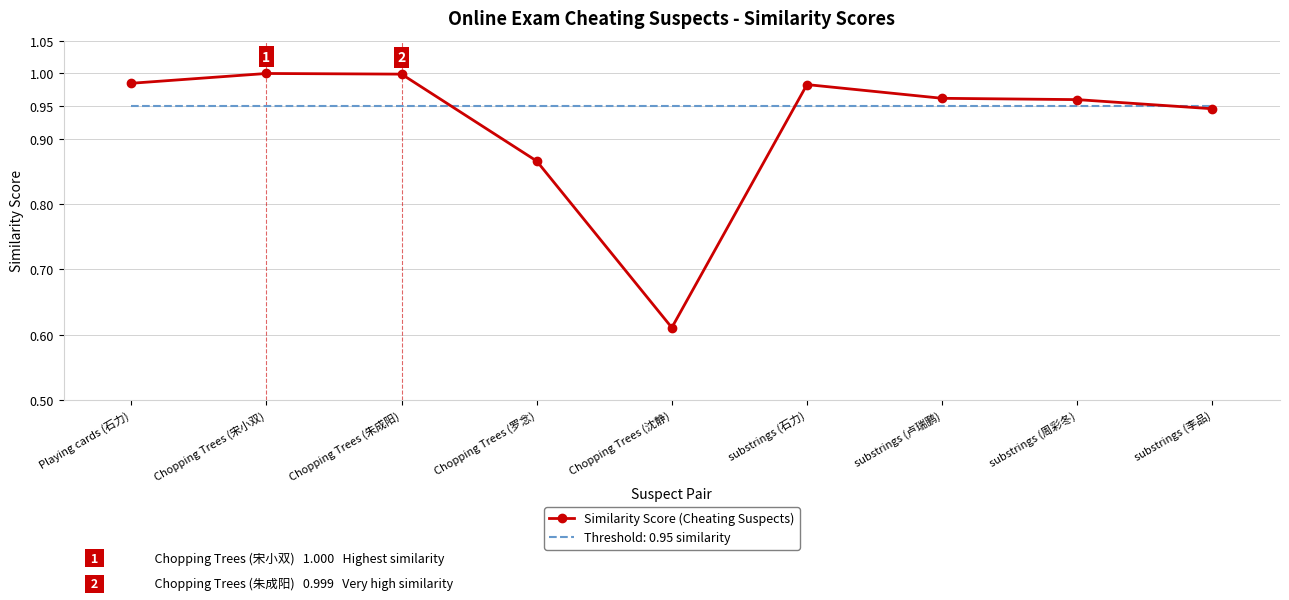

Where is Similarity Score (Cheating Suspects) nearest to the value 0?

Chopping Trees (沈静)